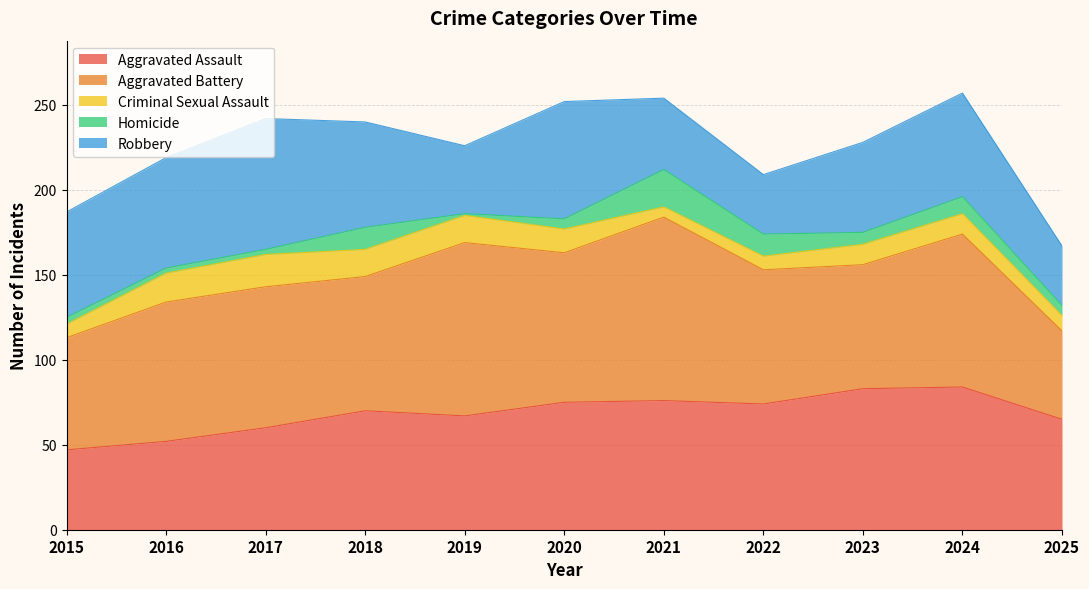

Between 2018 and 2019, which series saw the biggest shift?

Aggravated Battery